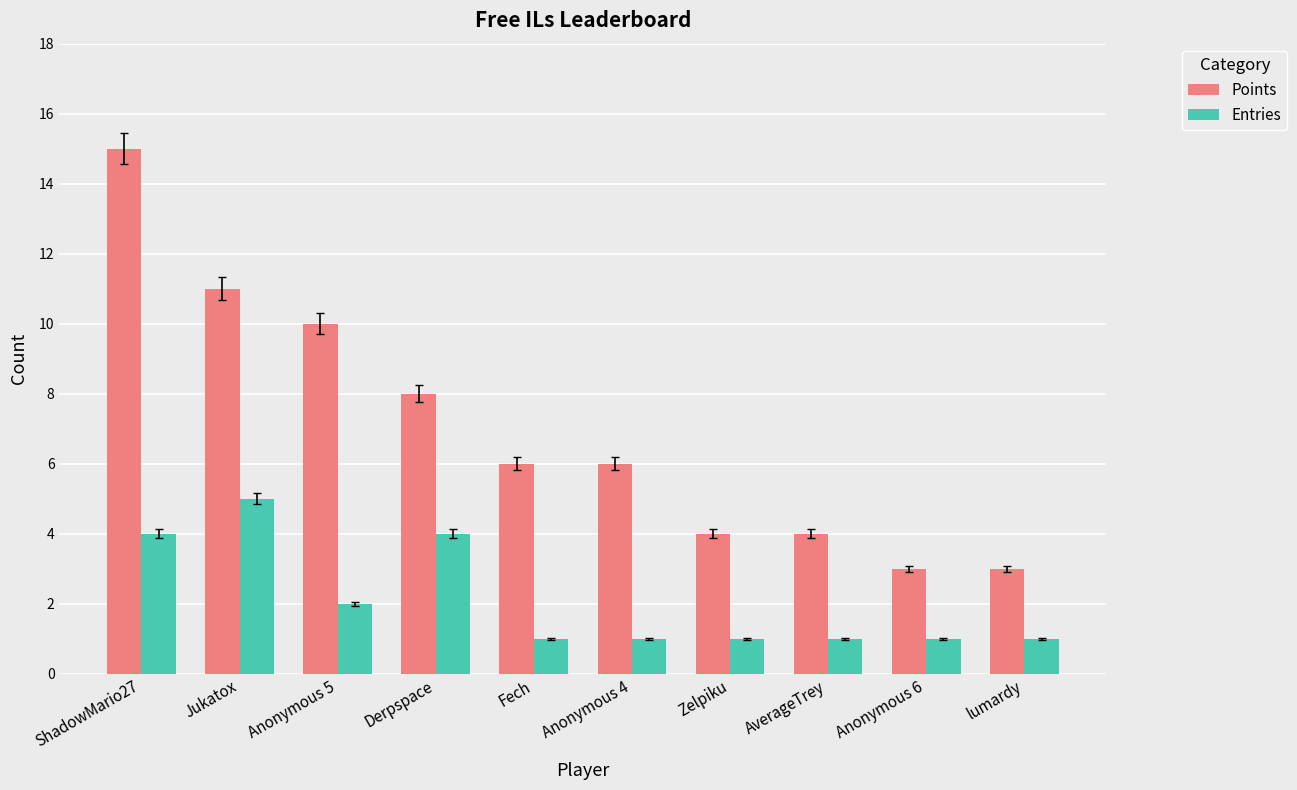

What is the difference between the highest and lowest values at ShadowMario27?

11